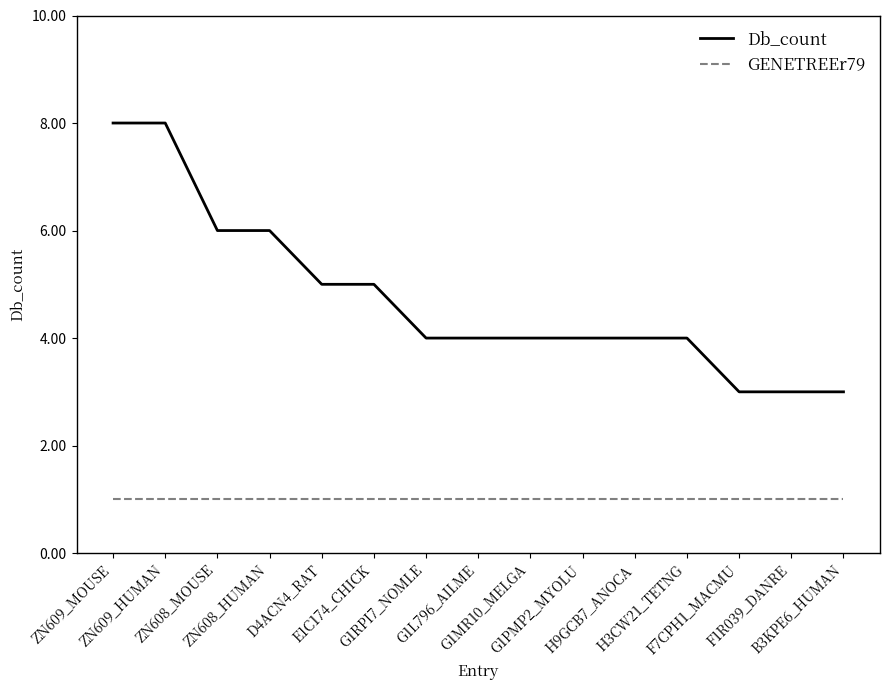

What is the approximate value of Db_count at ZN608_HUMAN?

6